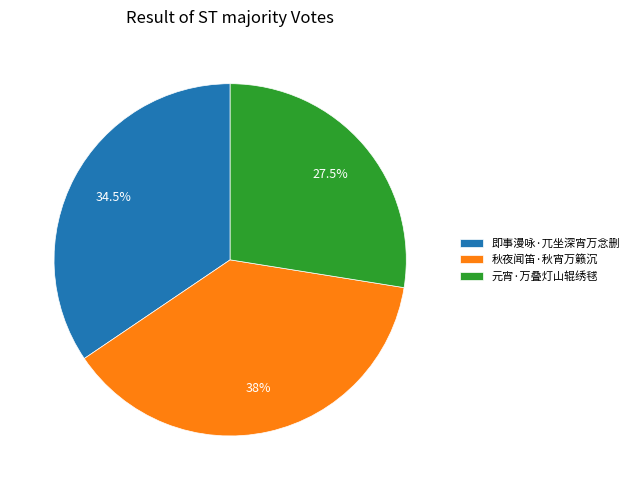

Do 即事漫咏·兀坐深宵万念删 and 秋夜闻笛·秋宵万籁沉 together represent more than half of the pie?

Yes